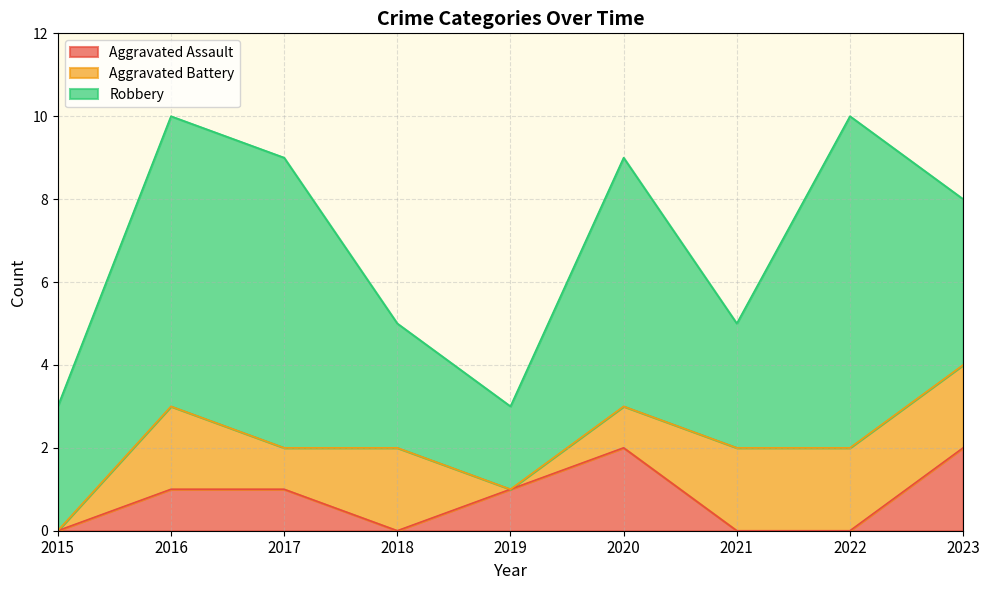

The Robbery series shows 7 at 2017. True or false?

True